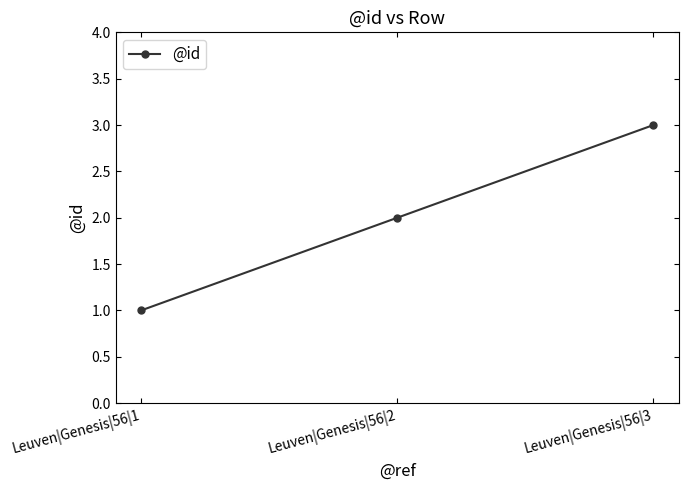

What is the difference between the values at Leuven|Genesis|56|1 and Leuven|Genesis|56|3?

2